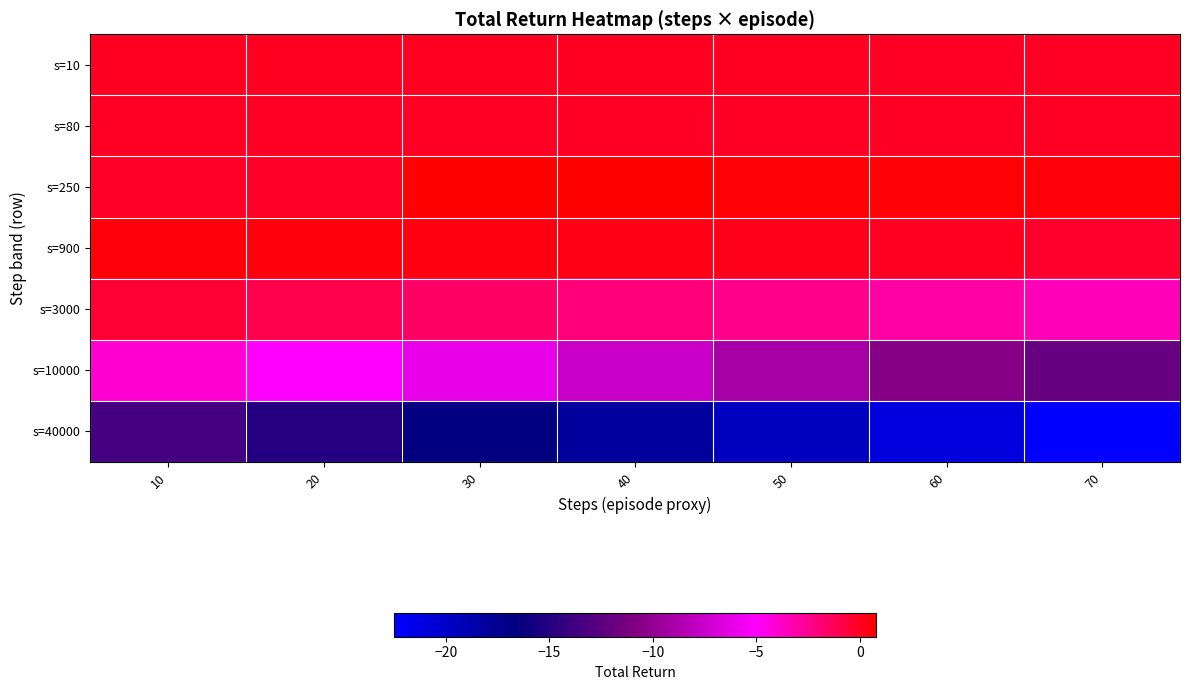

Reading left to right, what are all the values shown in this chart?

s=10: 10=-0.0	20=-0.0	30=-0.0	40=-0.0	50=-0.0	60=-0.0	70=-0.0
s=80: 10=-0.0	20=-0.0	30=-0.0	40=-0.1	50=-0.1	60=-0.1	70=-0.1
s=250: 10=-0.1	20=-0.1	30=0.8	40=0.7	50=0.7	60=0.6	70=0.6
s=900: 10=0.6	20=0.5	30=0.4	40=0.3	50=0.2	60=-0.0	70=-0.2
s=3000: 10=-0.5	20=-1.0	30=-1.5	40=-2.0	50=-2.5	60=-3.0	70=-3.5
s=10000: 10=-4.0	20=-5.1	30=-6.1	40=-7.5	50=-9.0	60=-10.5	70=-12.0
s=40000: 10=-13.5	20=-15.0	30=-16.5	40=-18.0	50=-19.5	60=-21.0	70=-22.5